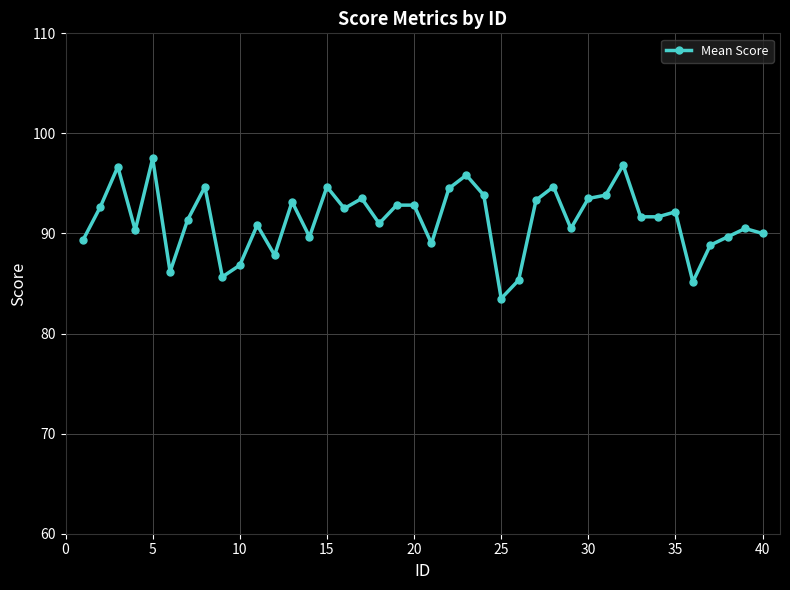

What is the value of the 15th point from the left?

94.7